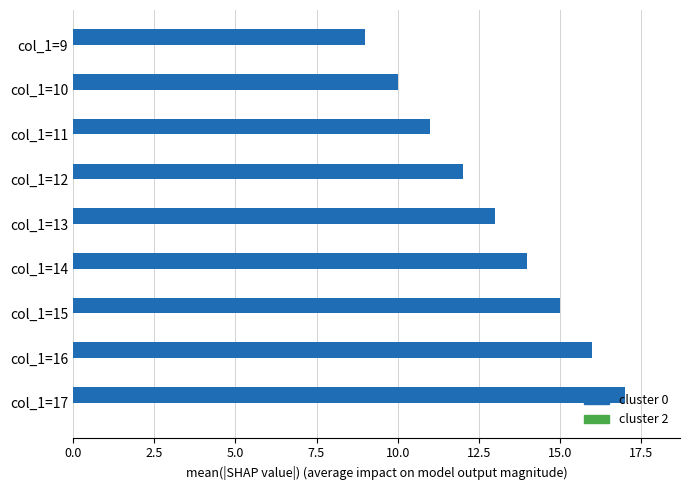

List the labels in order of value, smallest first.

col_1=9, col_1=10, col_1=11, col_1=12, col_1=13, col_1=14, col_1=15, col_1=16, col_1=17